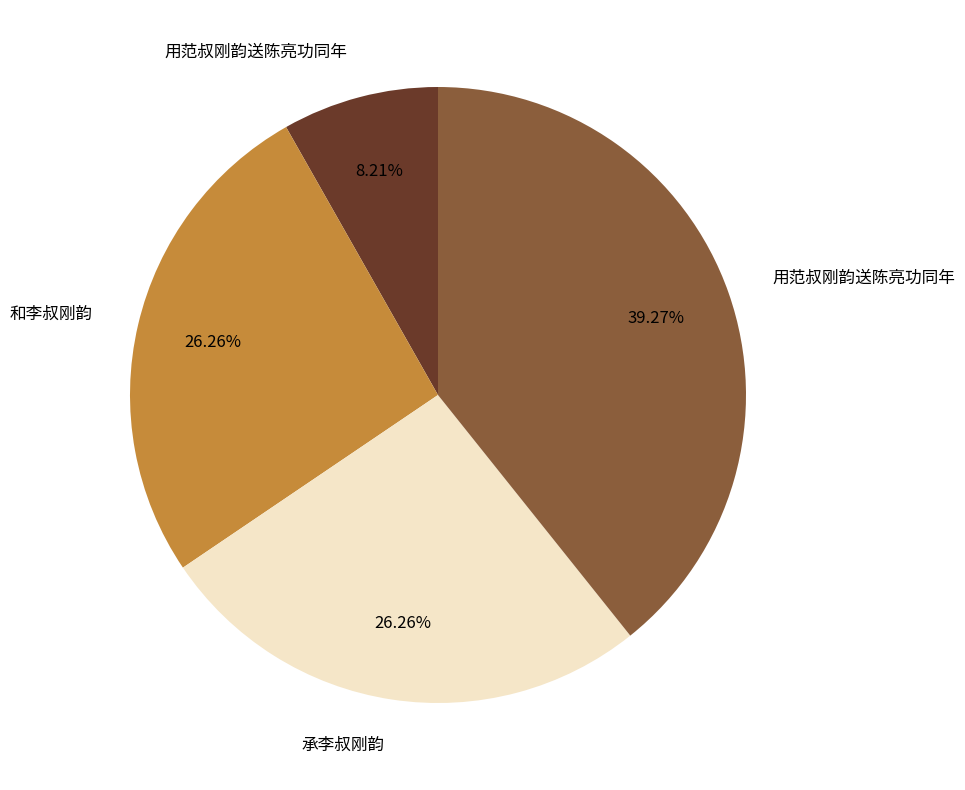

Is there a majority slice in this chart?

No